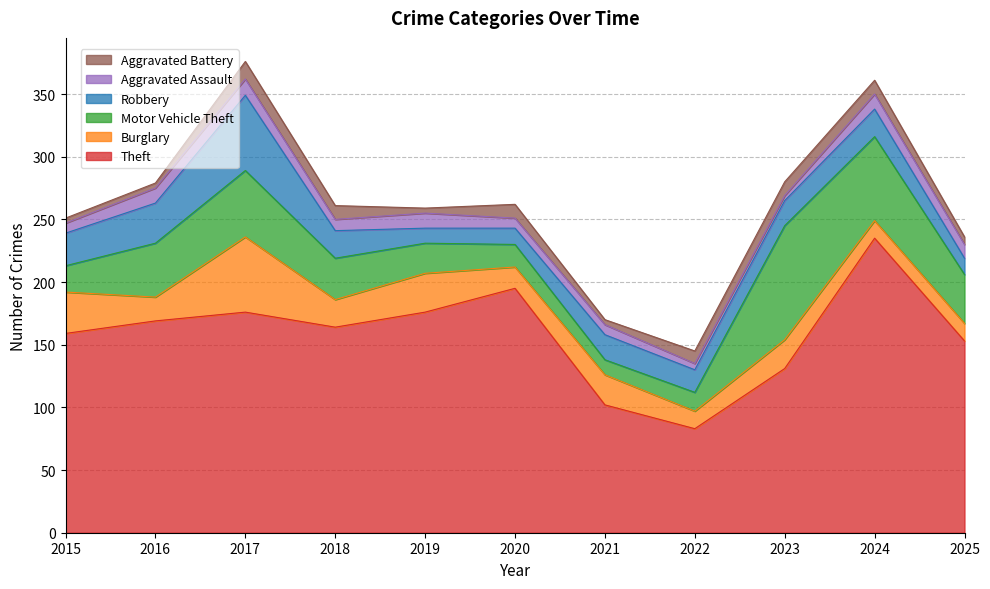

Which category has the highest value across all series?

2024